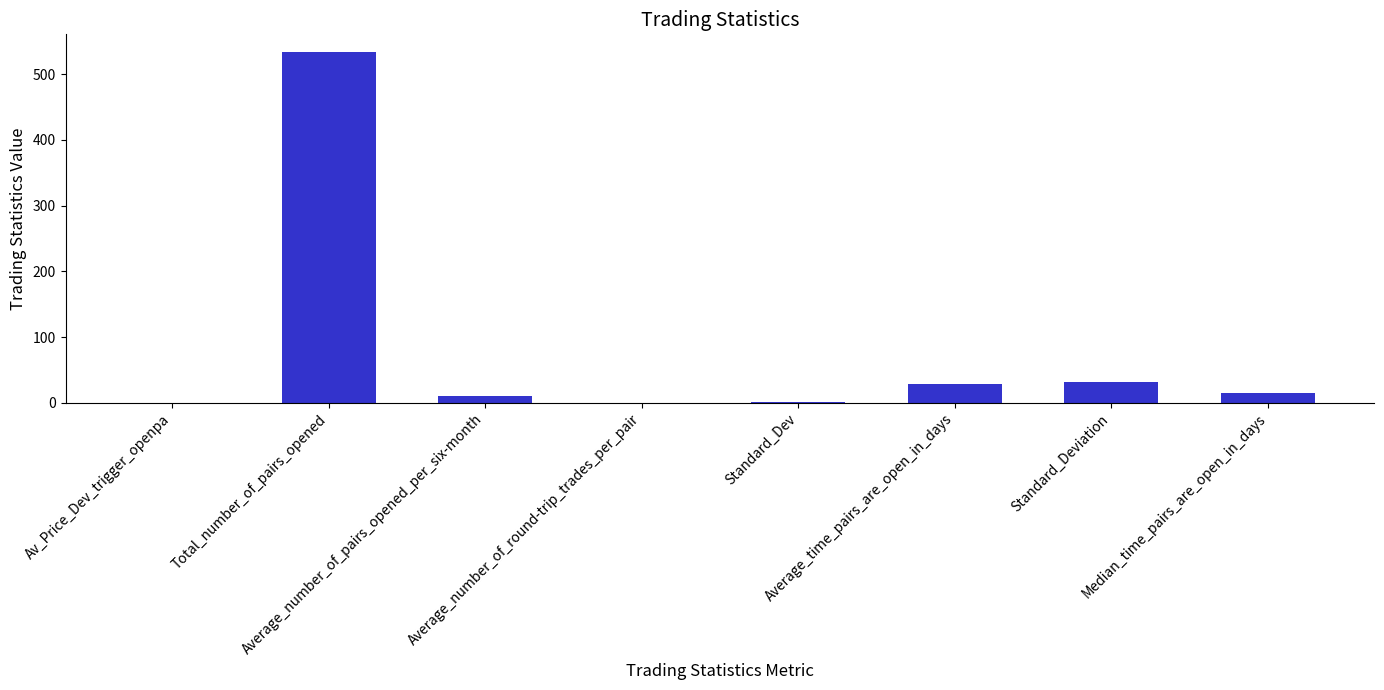

What is the sum of all values?

620.0